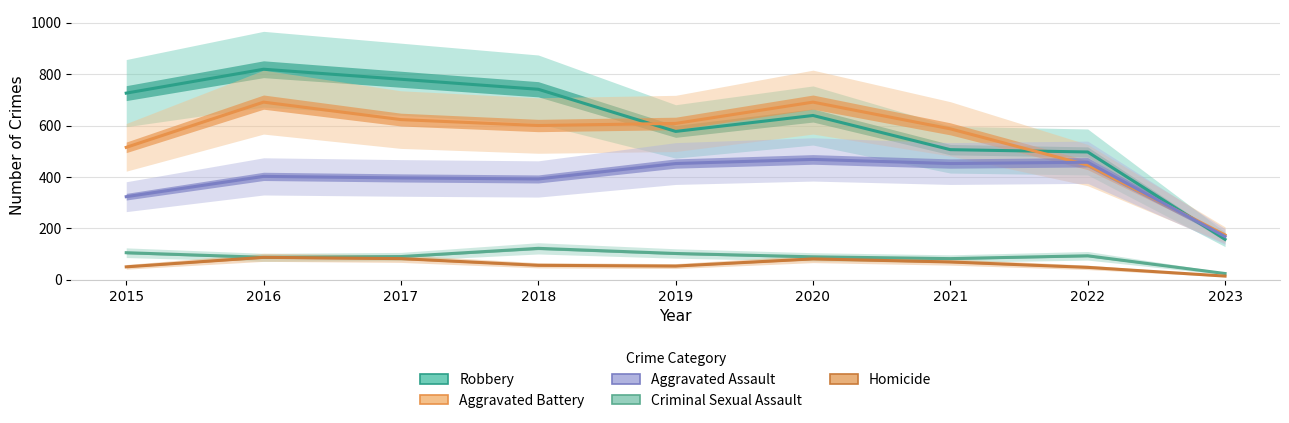

Which label corresponds to the largest value in the chart?

2016